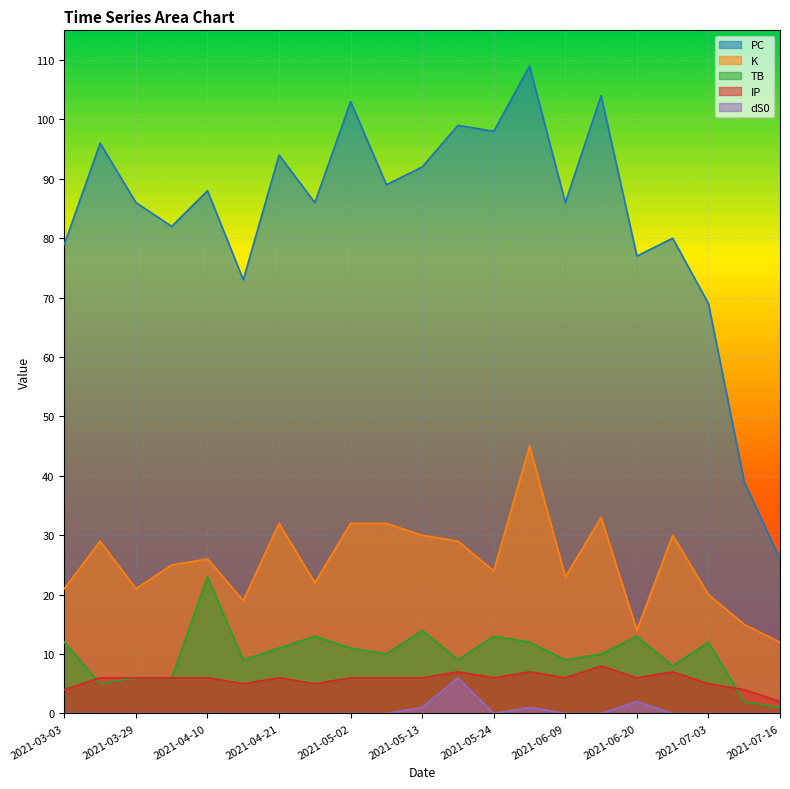

Where is the first local minimum for PC?

2021-04-04